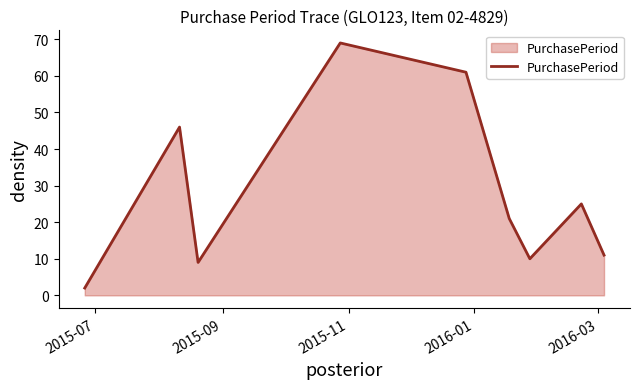

What is the difference between the maximum and minimum values?

67